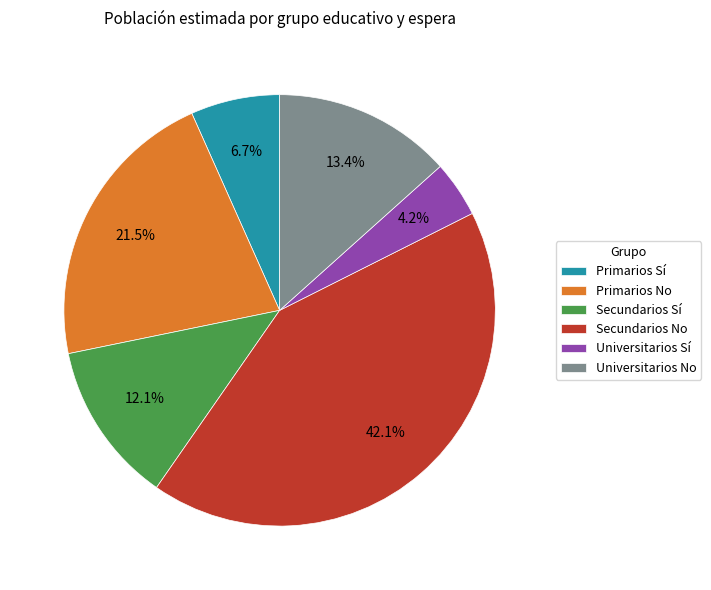

To the nearest percent, what is the difference between the Primarios Sí and Primarios No slice percentages?

15%